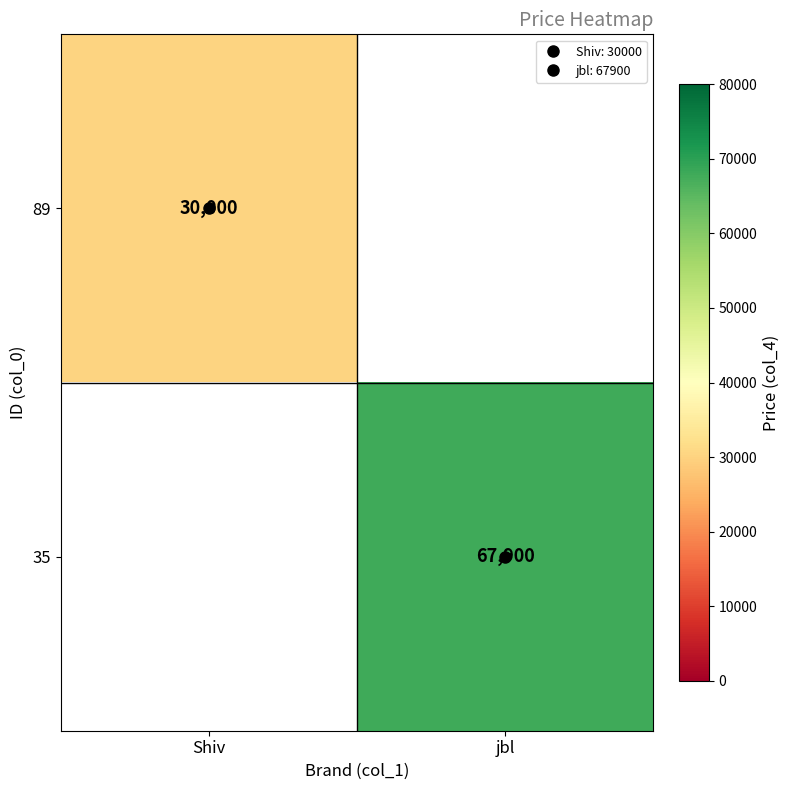

Is the value of 89 at Shiv greater than the value of 35 at jbl?

No